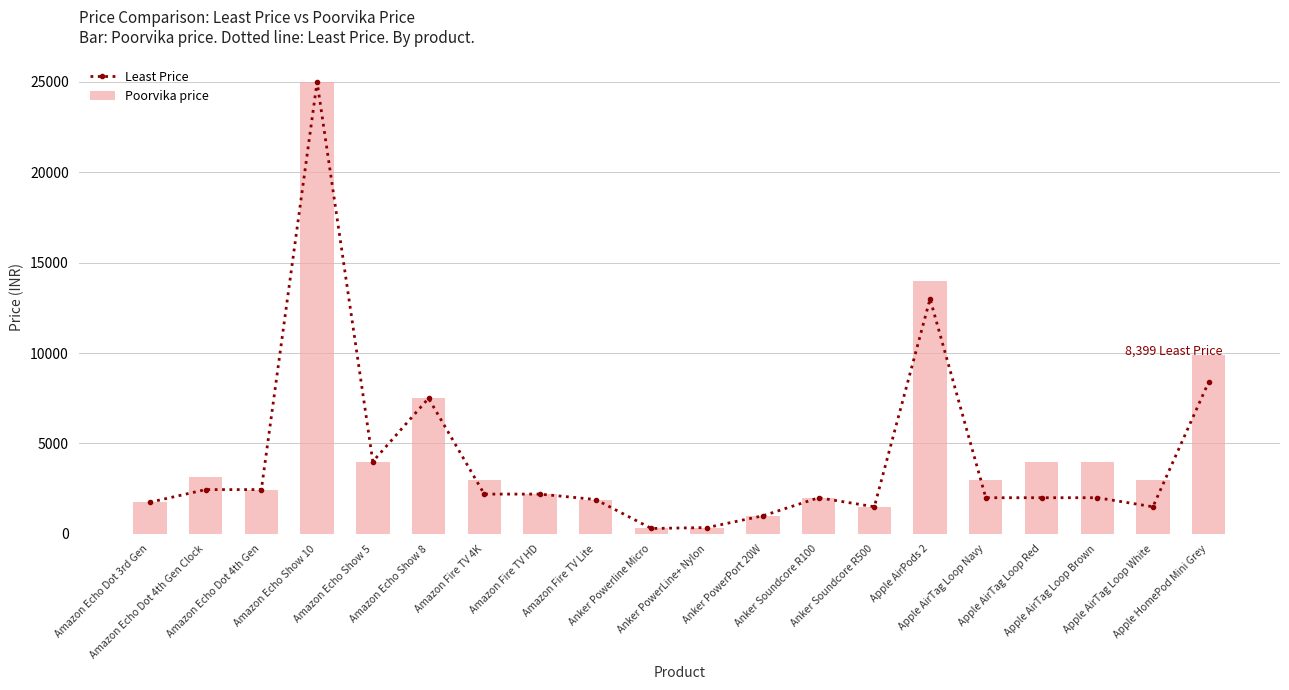

Between Anker Powerline Micro and Apple AirTag Loop White, which series saw the biggest shift?

Poorvika price